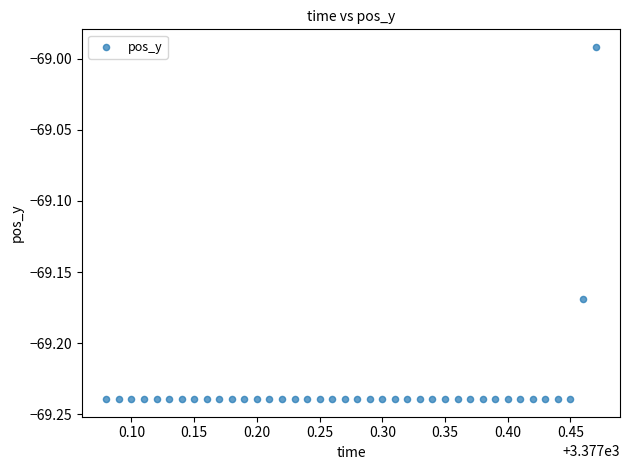

What is the range of X values (max minus min)?

0.4